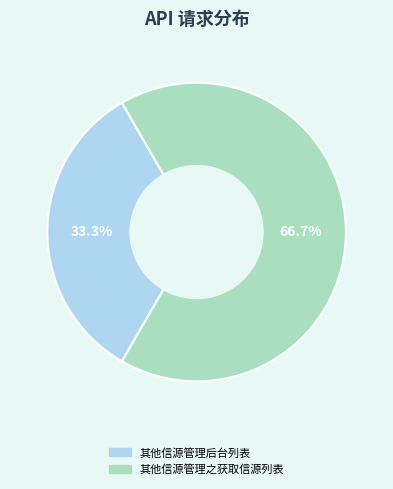

Approximately how many times larger is the value at 其他信源管理之获取信源列表 compared to 其他信源管理后台列表?

2.0